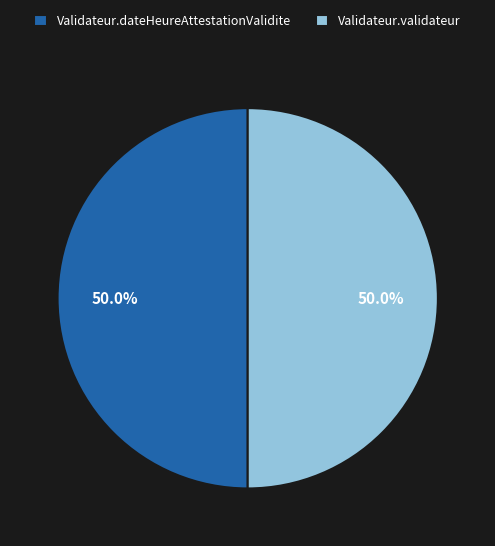

What portion of the pie excludes Validateur.validateur?

50.0%